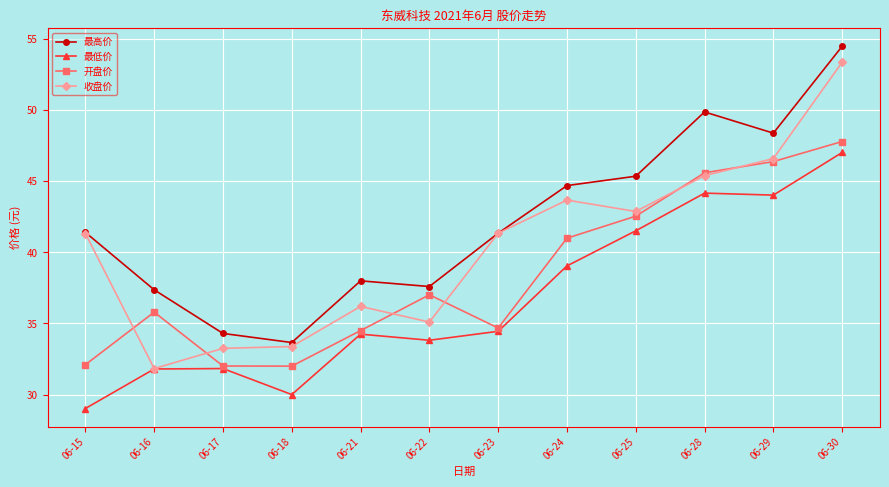

What is the maximum value for 最低价?

47.0